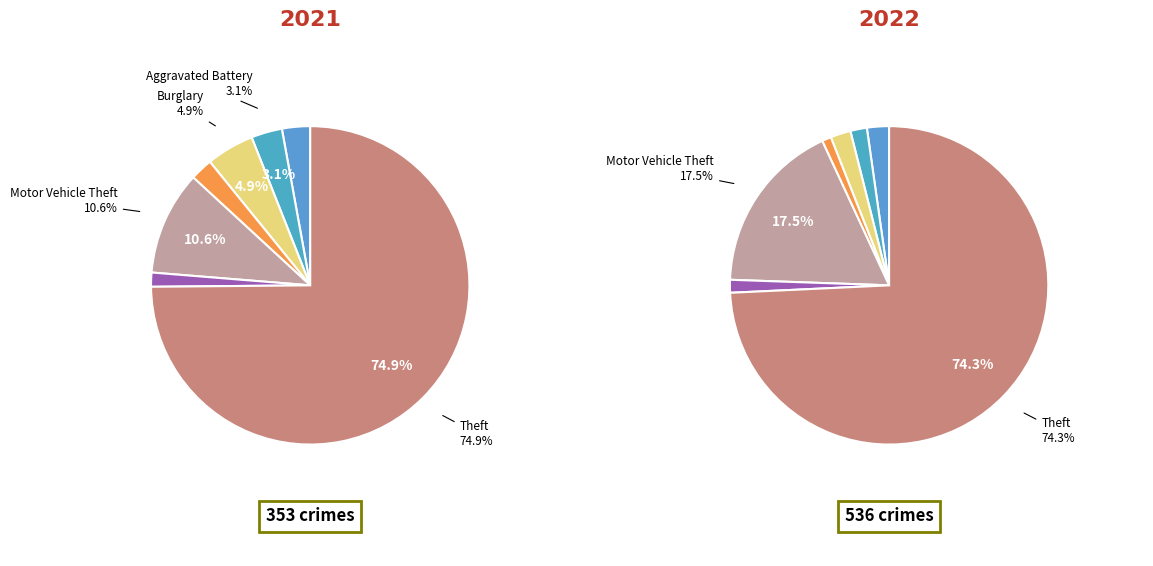

How many slices are in this pie chart?

7